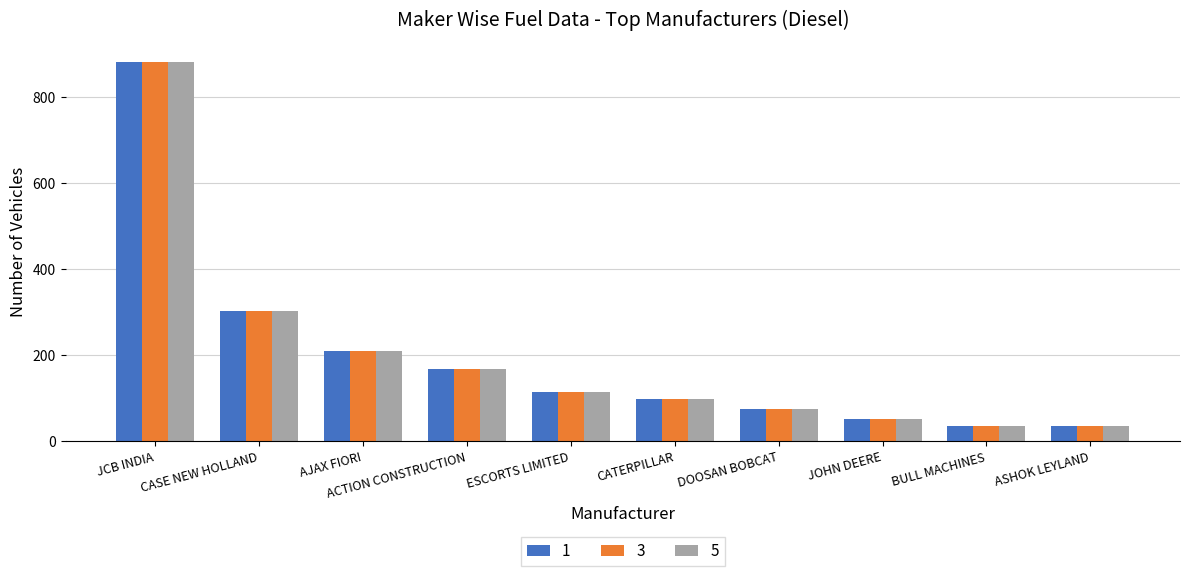

The 3 series shows 257 at JCB INDIA. True or false?

False